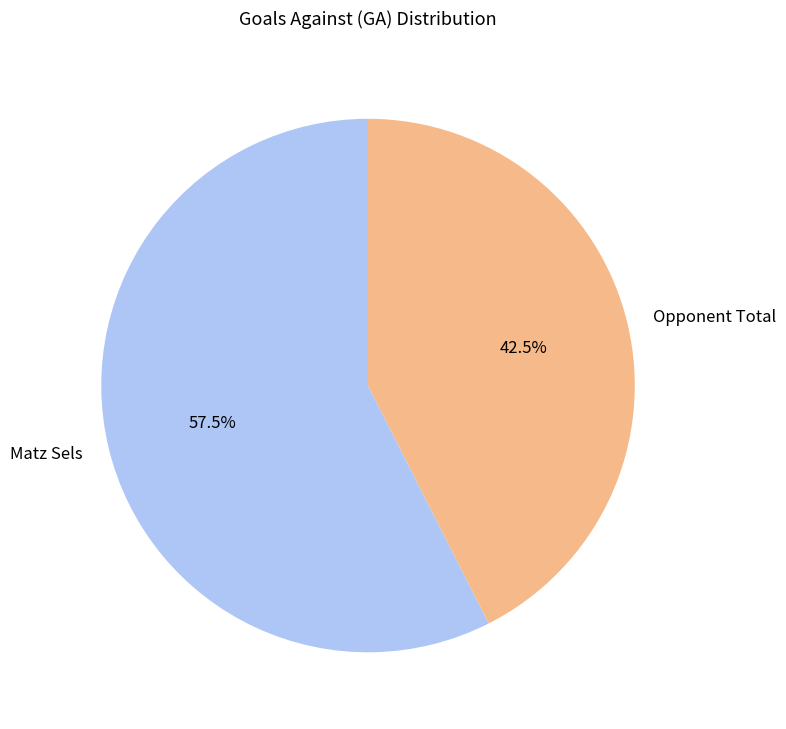

What is the ratio of the value at Matz Sels to the value at Opponent Total?

1.4